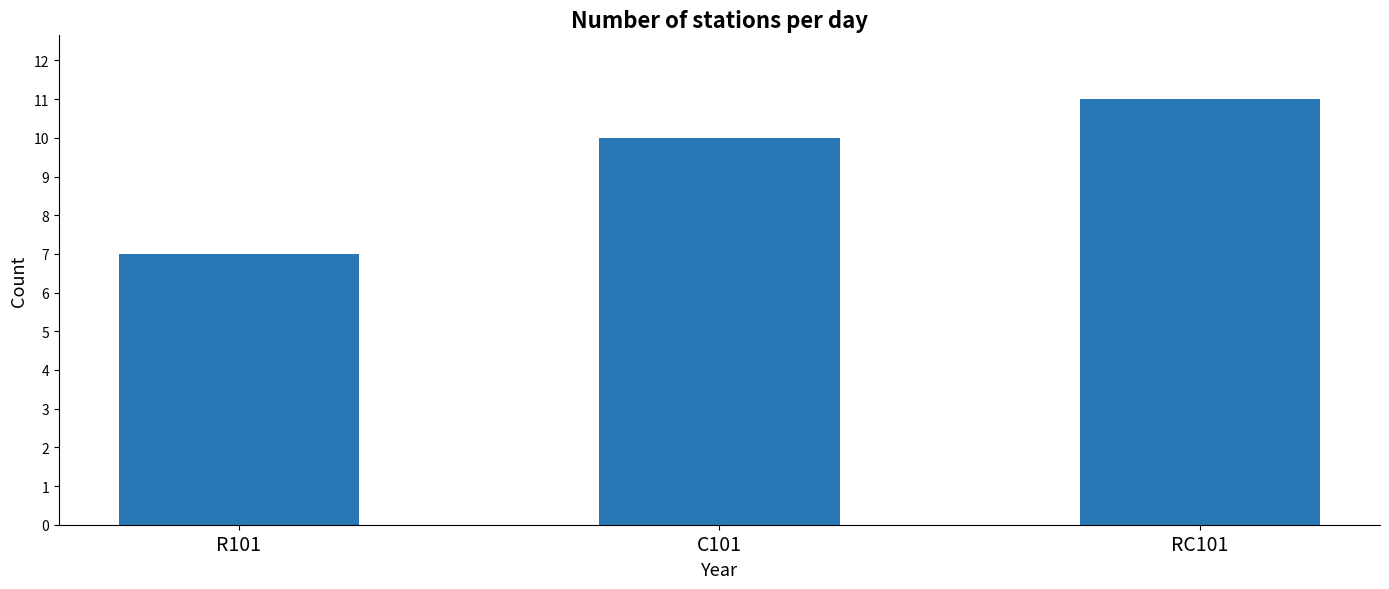

Where is the data nearest to the value 9?

C101